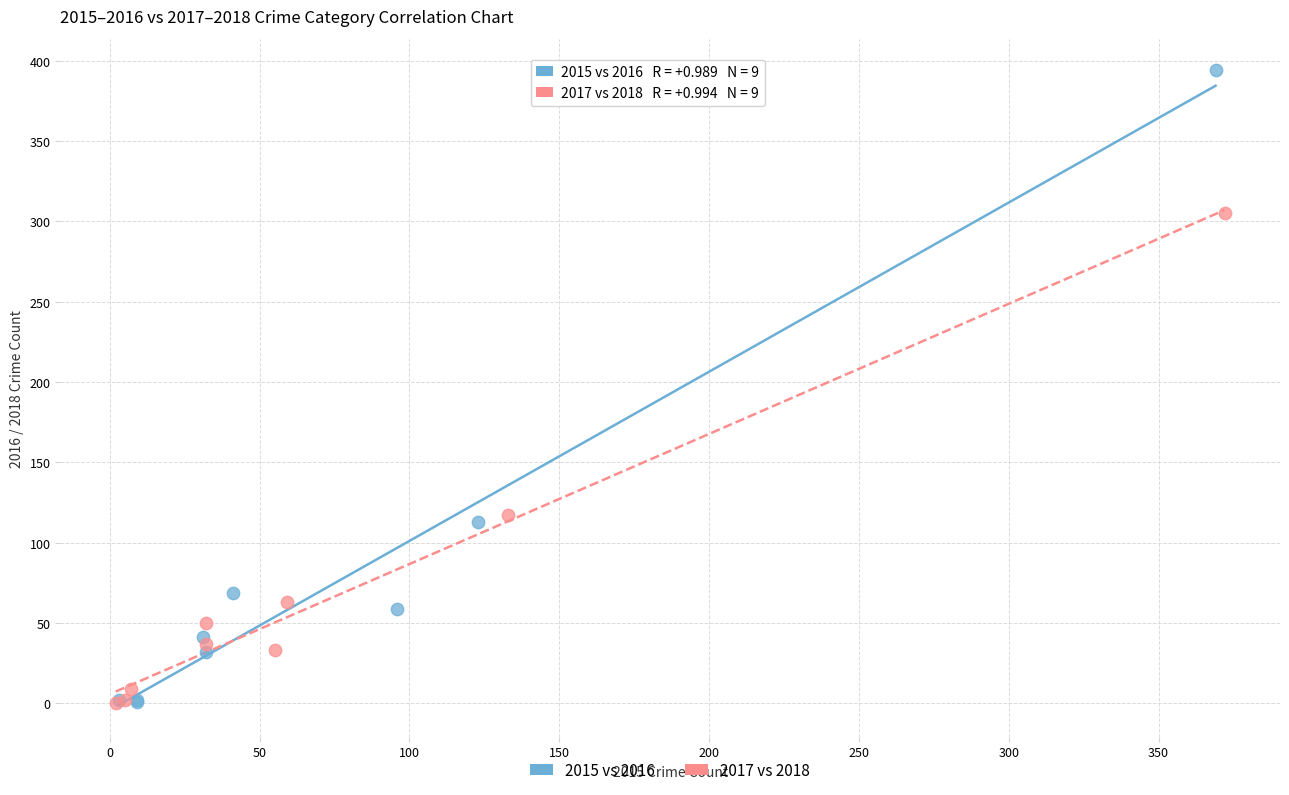

Which series reaches the maximum Y coordinate?

2015 vs 2016